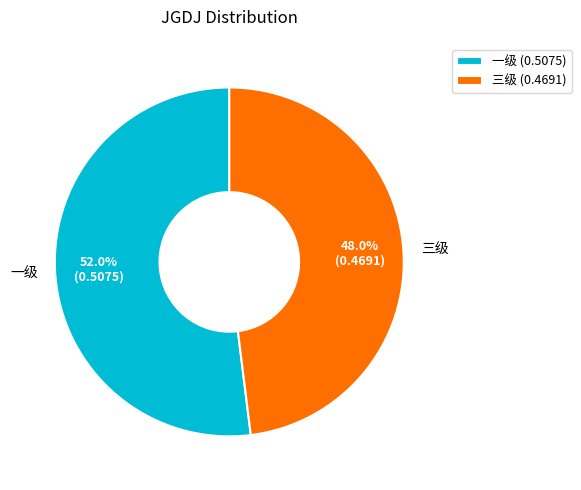

Is there a majority slice in this chart?

Yes